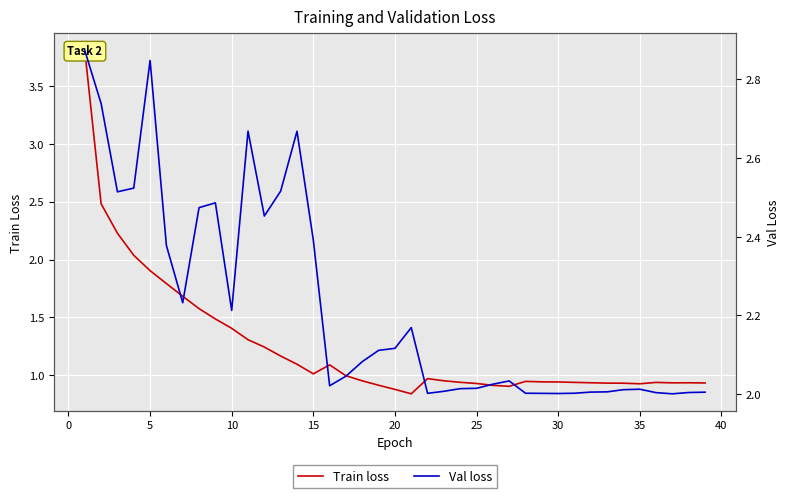

What is the average value of the Train loss series?

1.3